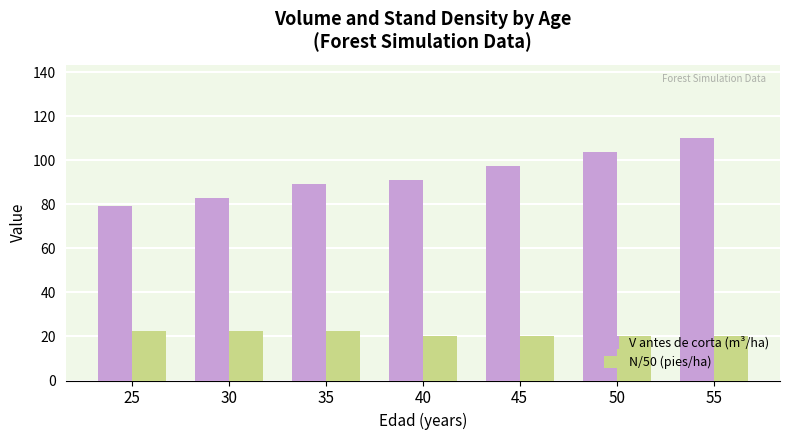

Is the value of N/50 (pies/ha) at 40 greater than the value of V antes de corta (m³/ha) at 45?

No